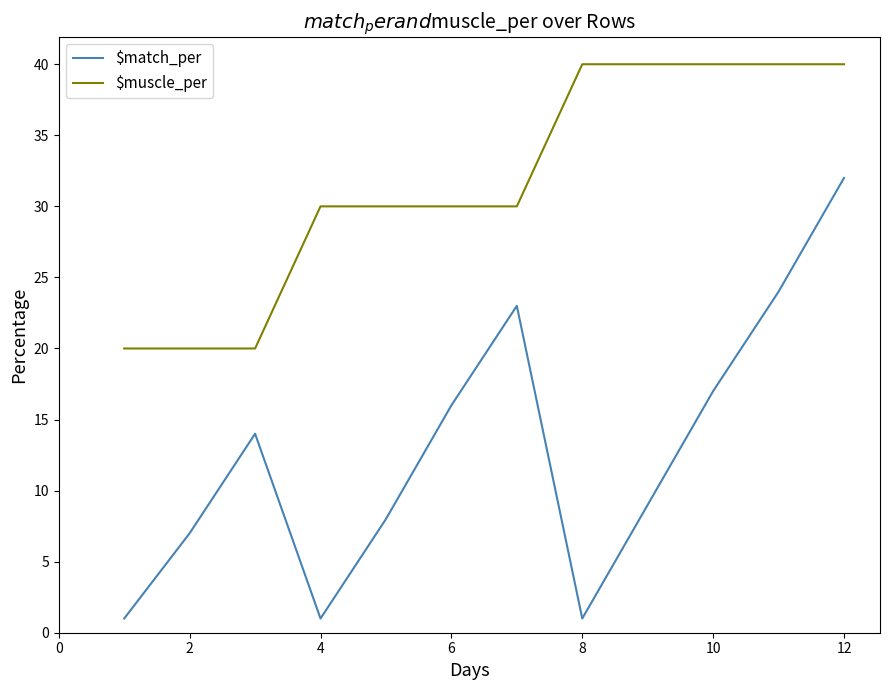

What is the maximum value for $match_per?

32